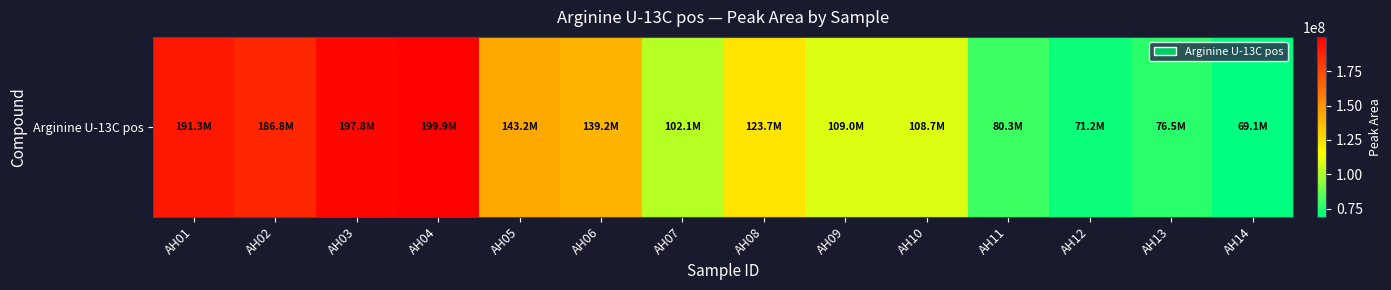

What is the change in value from AH05 to AH08?

-19459053